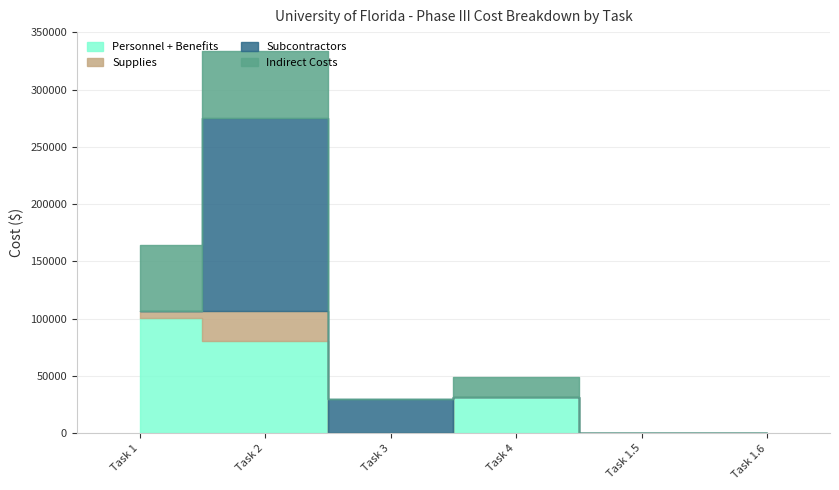

Between Task 3 and Task 1.6, which is larger?

Task 3